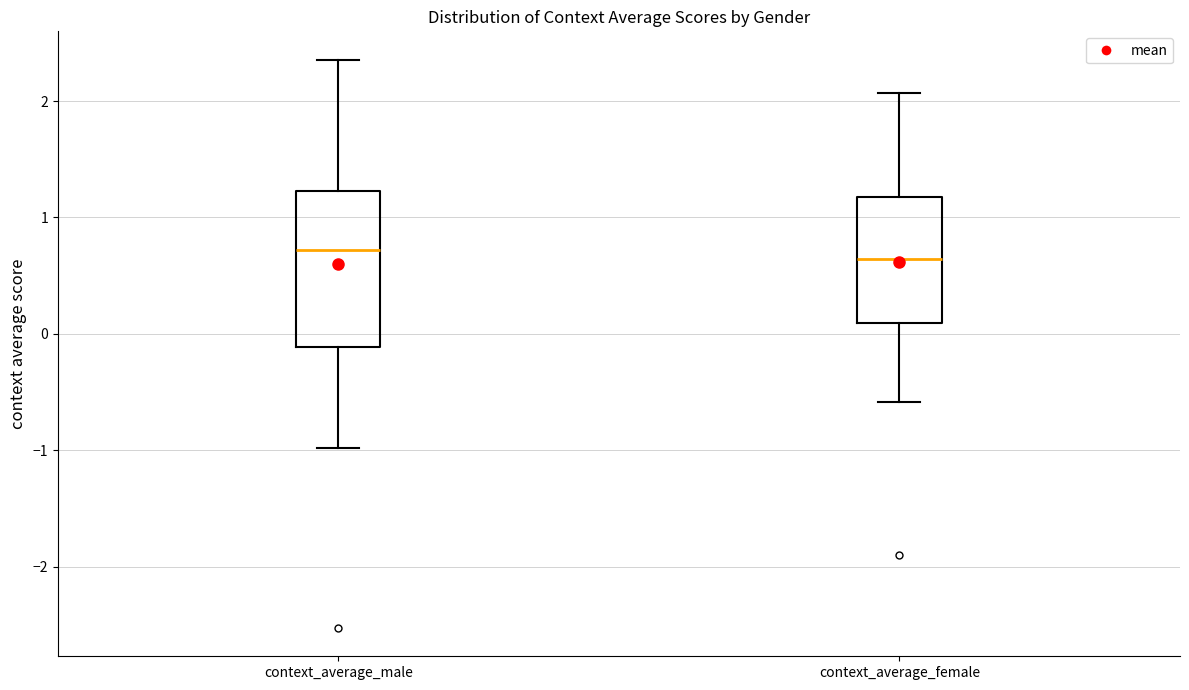

Where does the lower whisker of the box for context_average_female end on the y-axis? The values are not printed on the chart, so give them approximately, as read against the axis.

-0.6